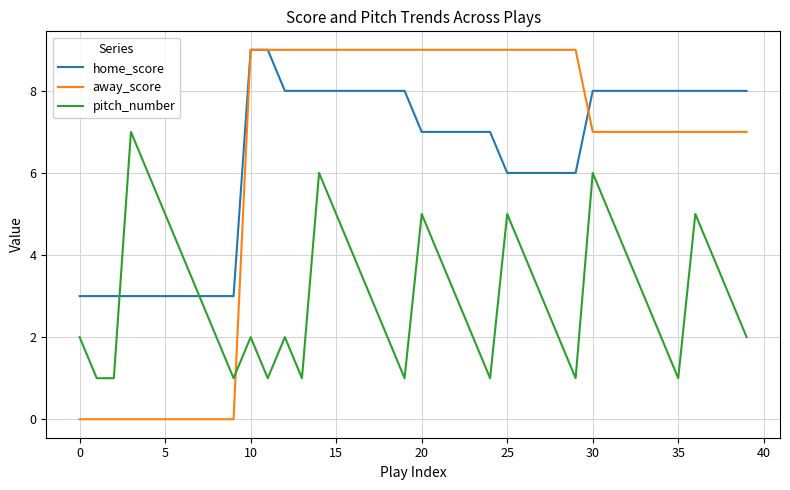

How many intersections are there between pitch_number and away_score?

1